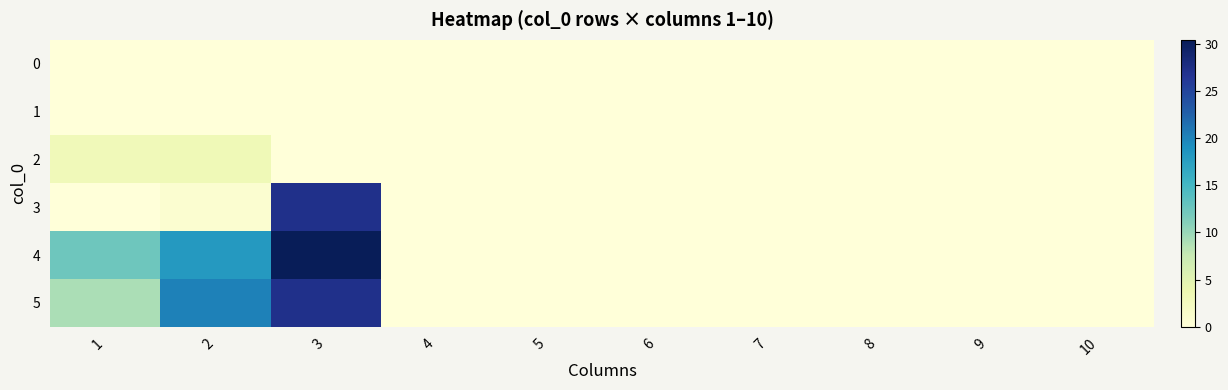

At which category does the chart reach its minimum across all series?

1